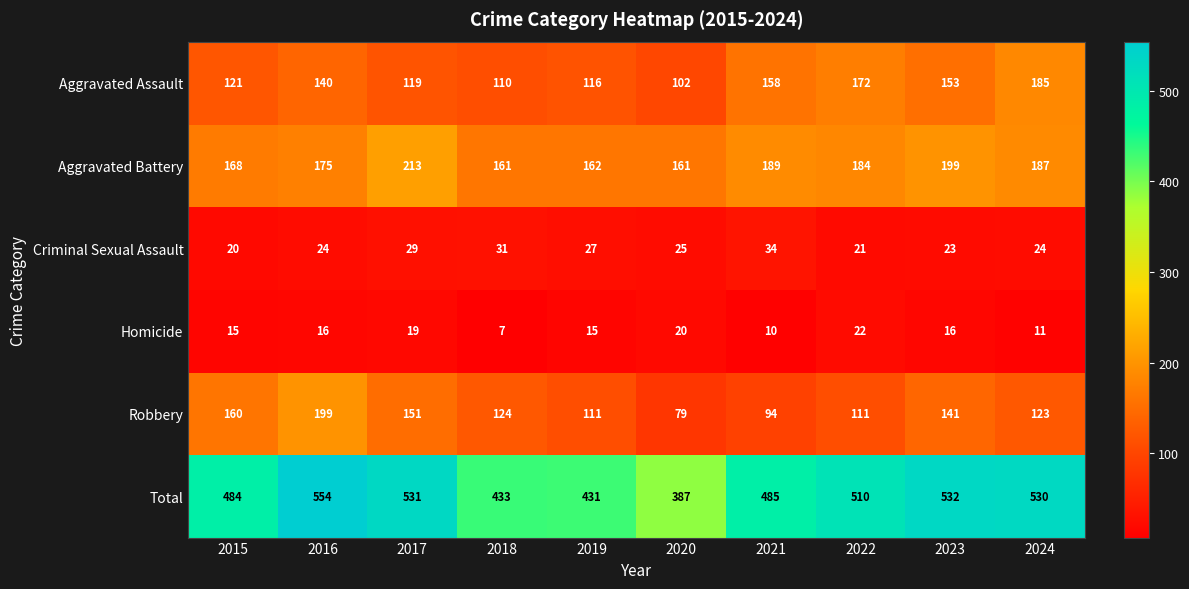

What is the smallest value displayed?

7